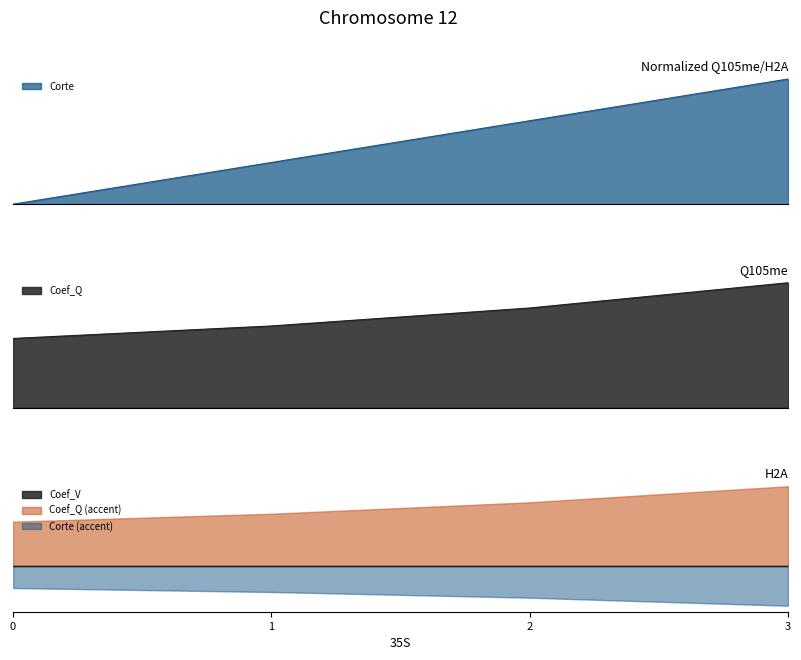

What is the difference between the maximum and minimum values in the Coef_Q series?

0.1